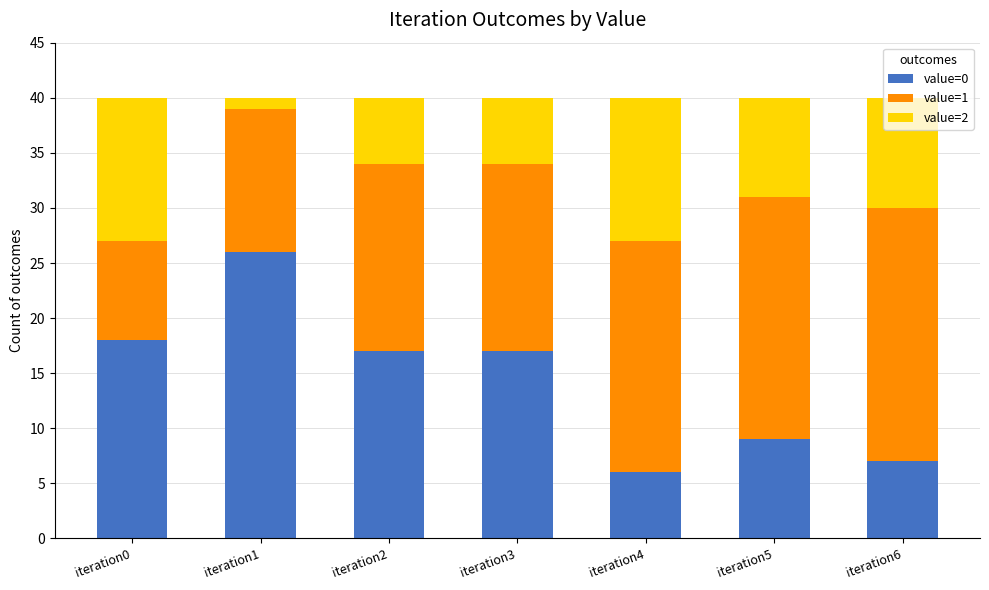

What is the difference between the value=0 values at iteration5 and iteration6?

2